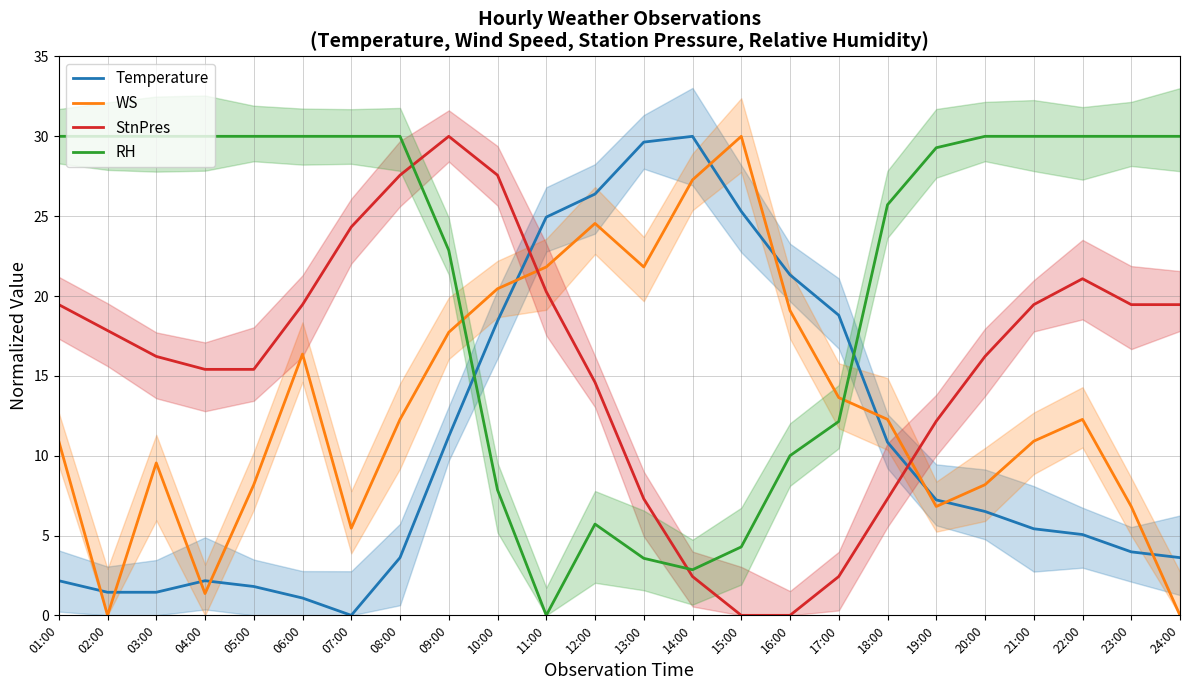

What is the average value of the Temperature series?

10.9